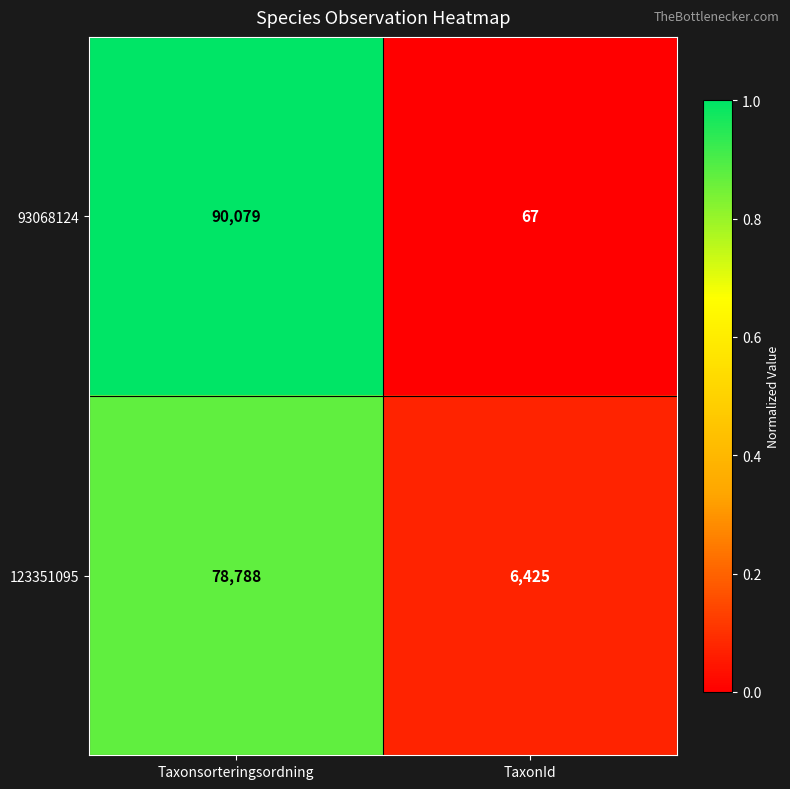

How many categories are shown in the chart?

2